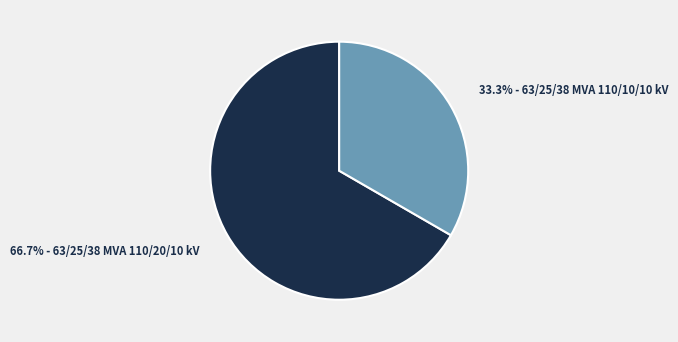

Is there a majority slice in this chart?

Yes